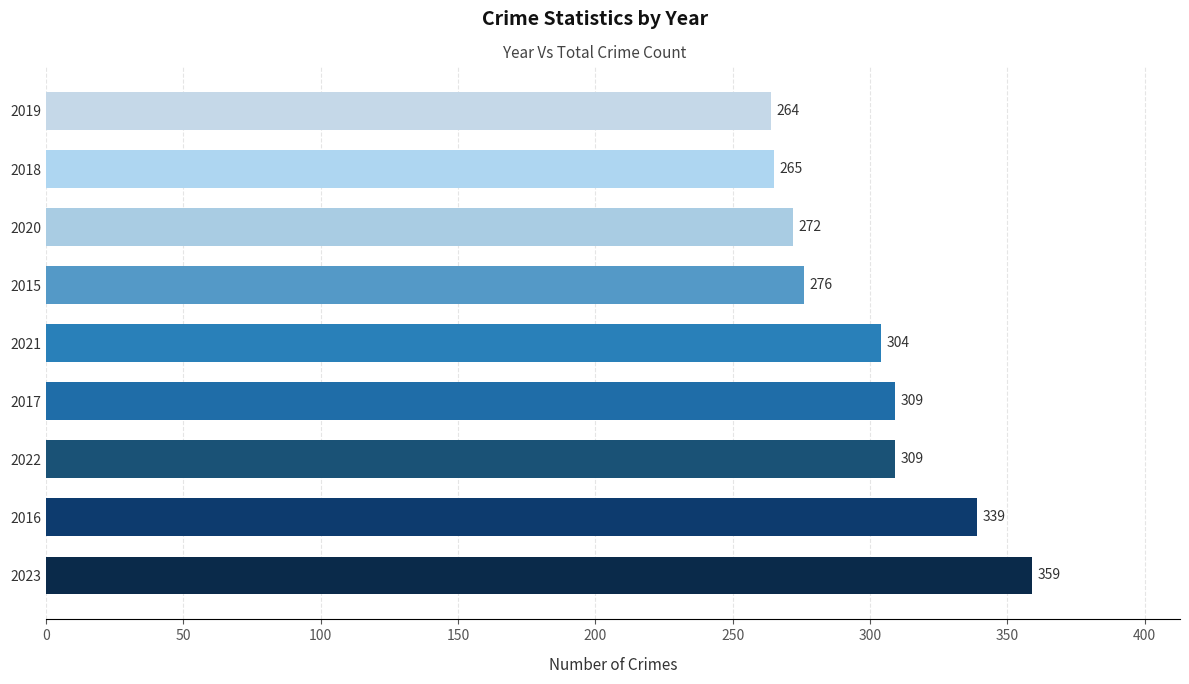

Reading bottom to top, what are all the values shown in this chart?

2023=359	2016=339	2022=309	2017=309	2021=304	2015=276	2020=272	2018=265	2019=264